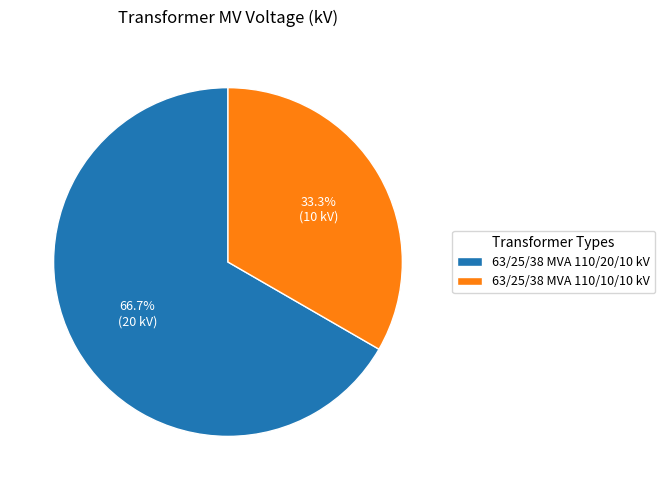

What is the total percentage of 63/25/38 MVA 110/10/10 kV and 63/25/38 MVA 110/20/10 kV?

100.0%